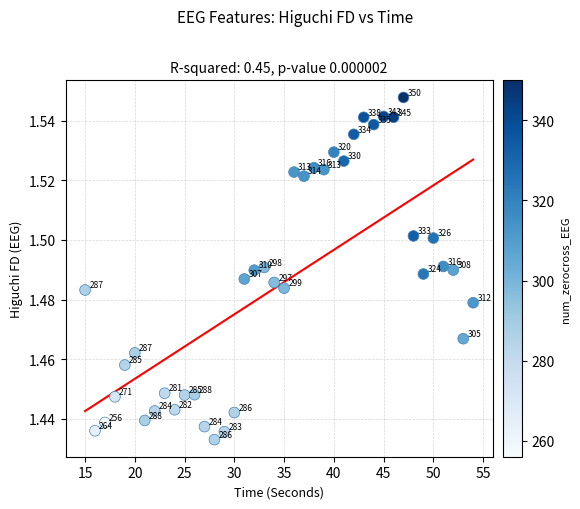

What is the range of X values (max minus min)?

39.0